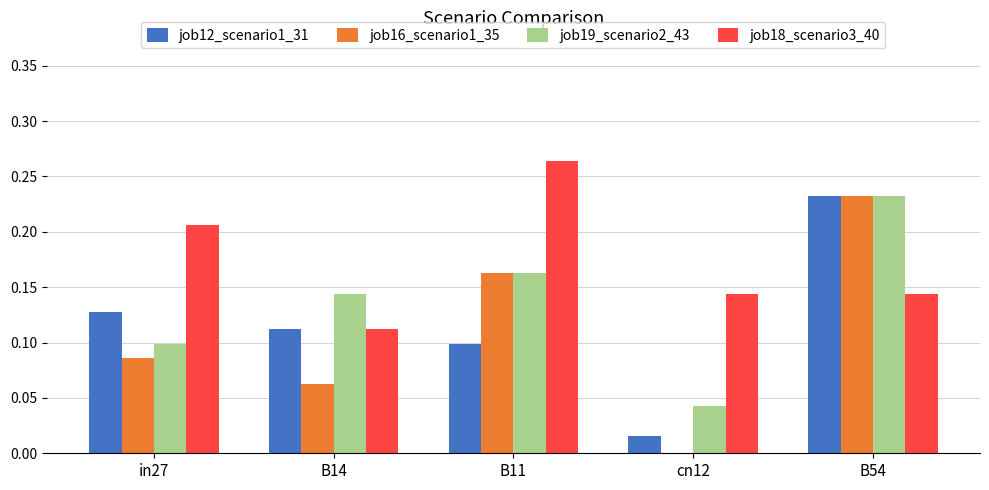

At which label does job12_scenario1_31 reach its peak?

B54